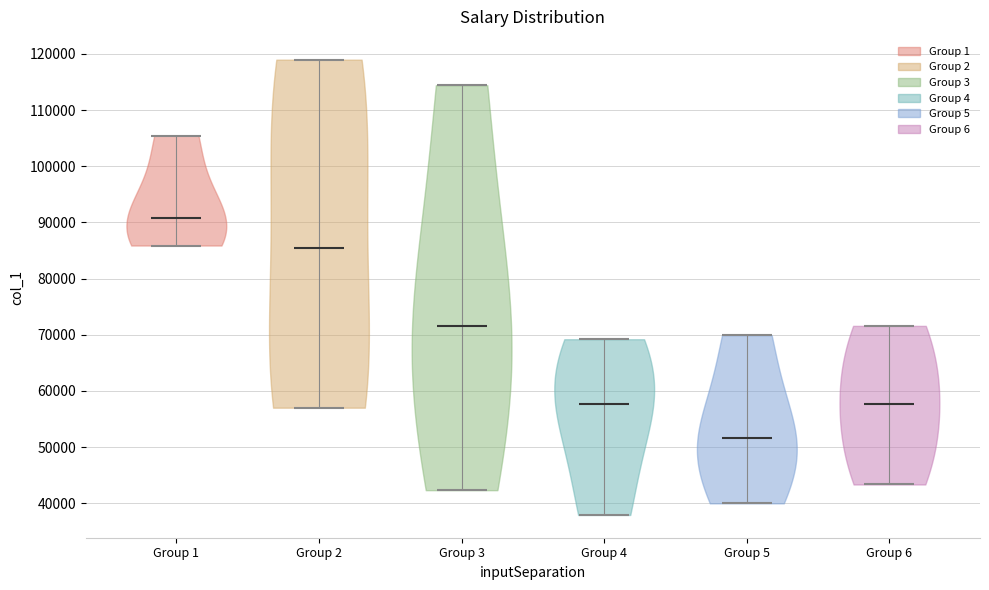

Reading left to right, read every violin against the y-axis: where its median line is, and the lowest and highest points it reaches. The values are not printed on the chart, so give them approximately, as read against the axis.

Group 1: median line 91000, lowest point 86000, highest point 105000
Group 2: median line 85000, lowest point 57000, highest point 119000
Group 3: median line 72000, lowest point 42000, highest point 114000
Group 4: median line 58000, lowest point 38000, highest point 69000
Group 5: median line 52000, lowest point 40000, highest point 70000
Group 6: median line 58000, lowest point 43000, highest point 72000